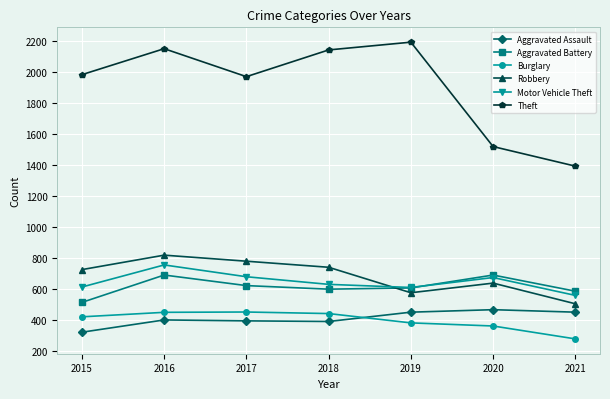

How many values in the Aggravated Battery series are below 608?

3